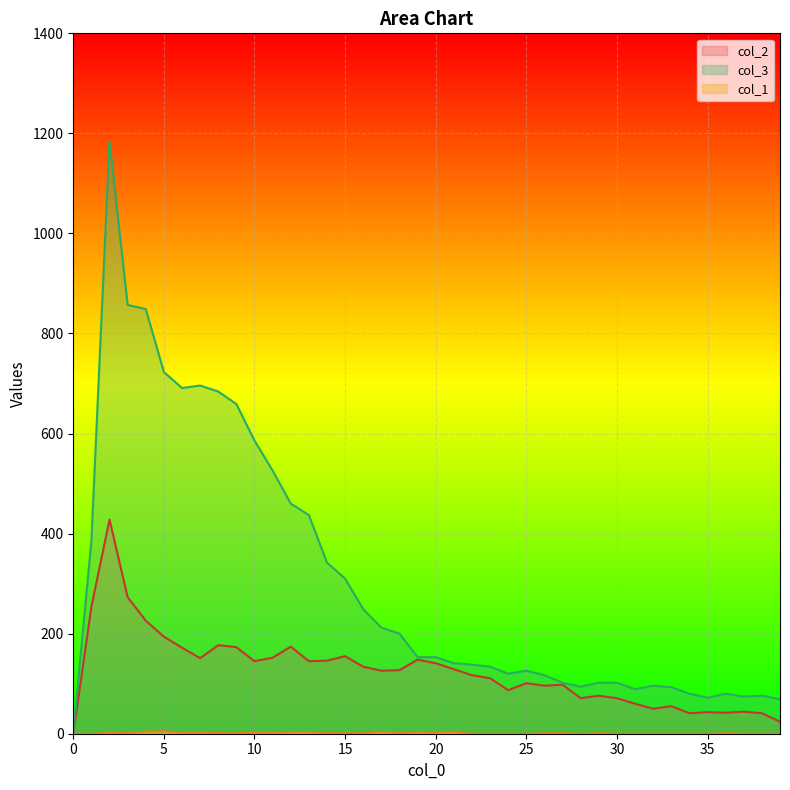

At which category is the sum across all series the highest?

2